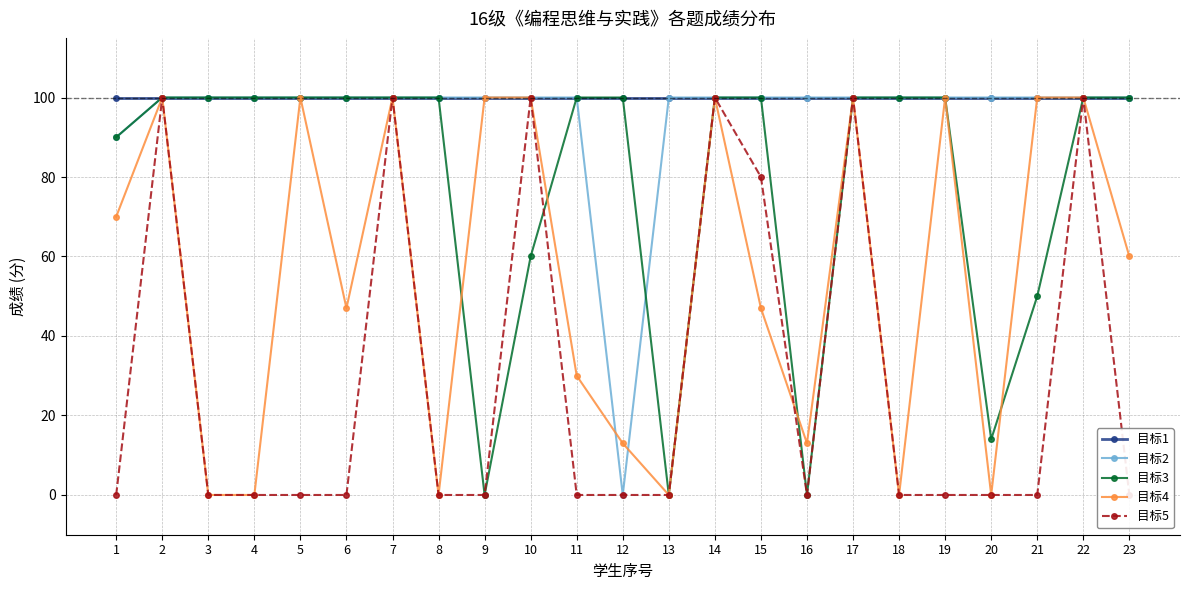

At which category is the sum across all series the highest?

2